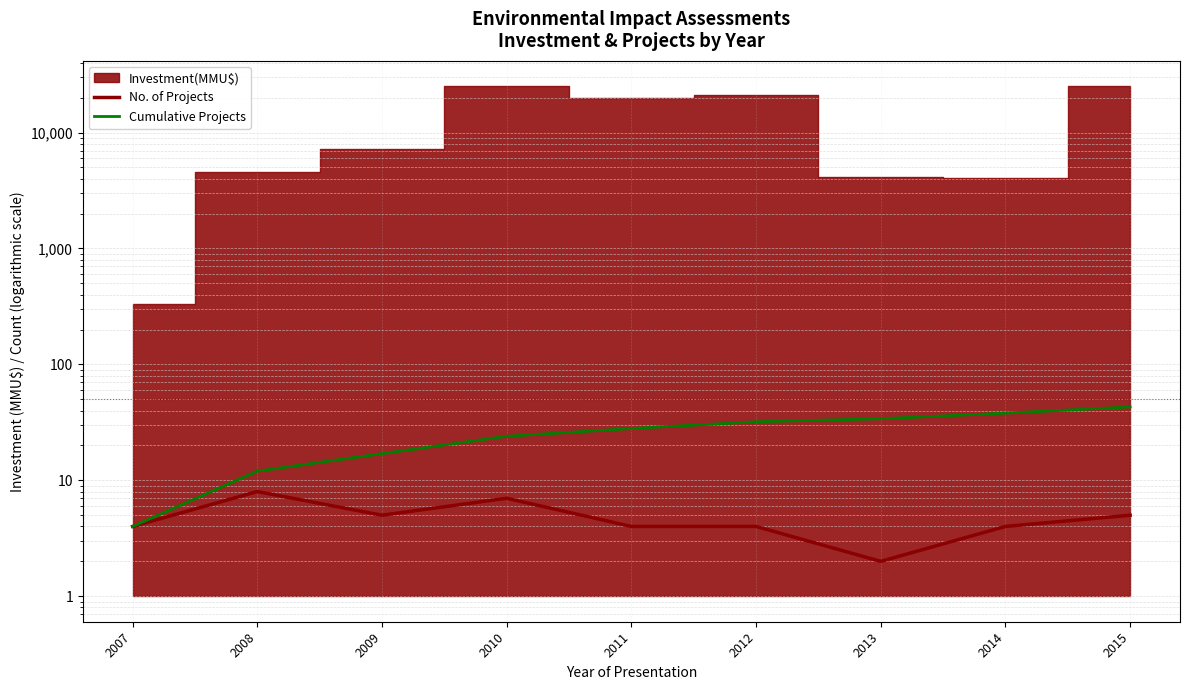

At which category is the sum across all series the highest?

2015